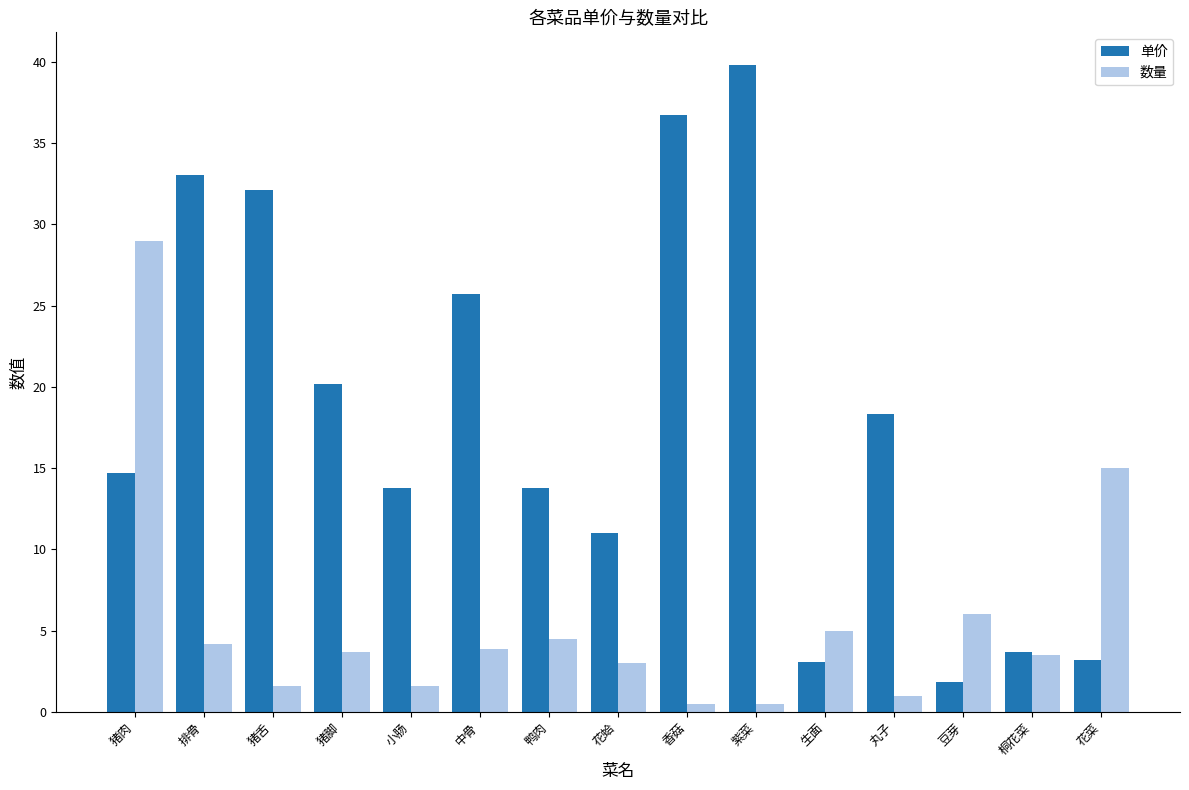

At how many categories does at least one series exceed 9?

12